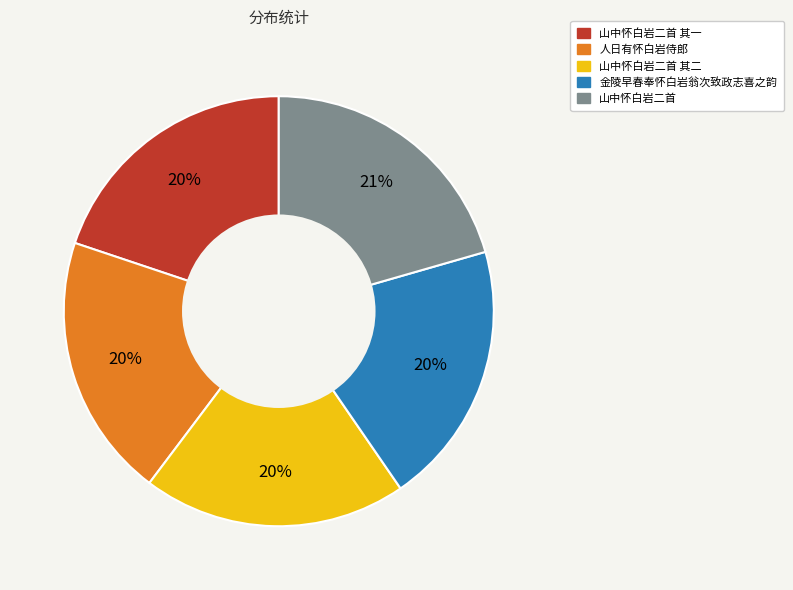

To the nearest percent, what is the average slice percentage?

20%